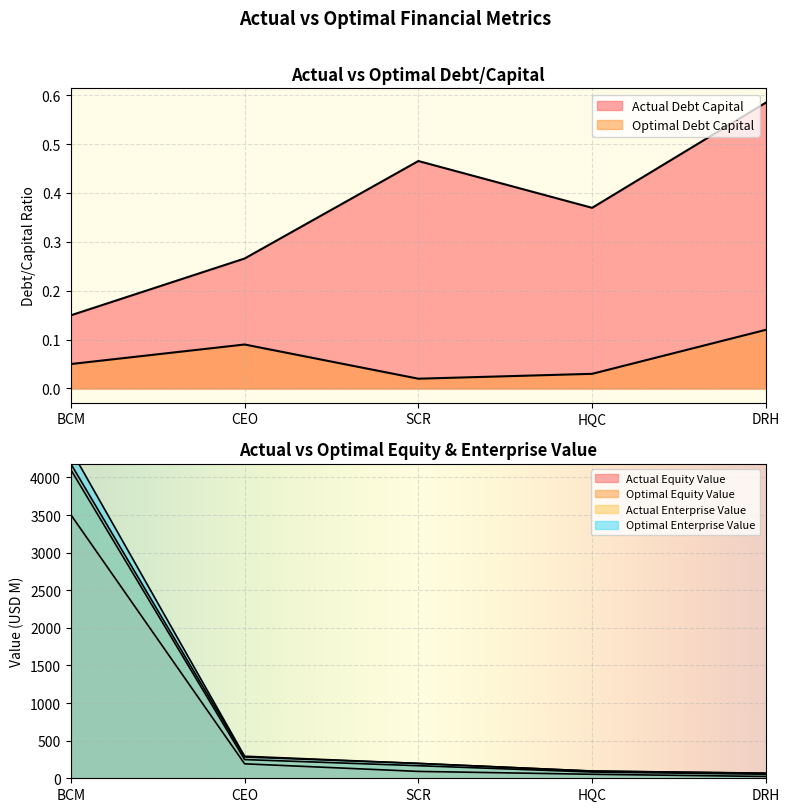

What is the label of the 1st point from the right?

DRH